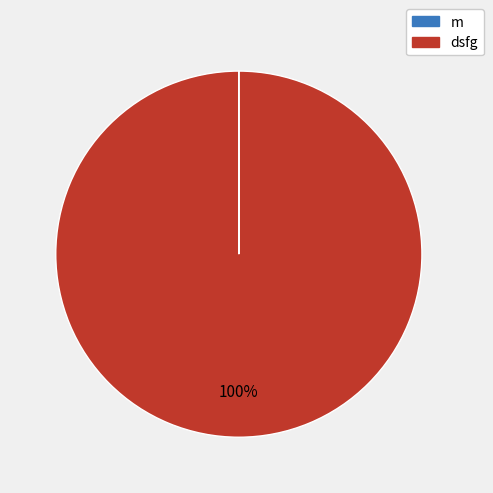

Is it true that dsfg is 100% of the pie?

True